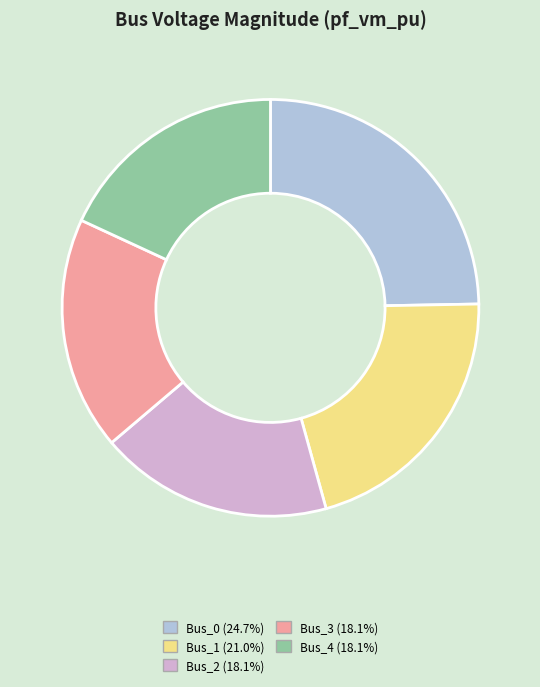

Which has a higher value, Bus_0 or Bus_3?

Bus_0